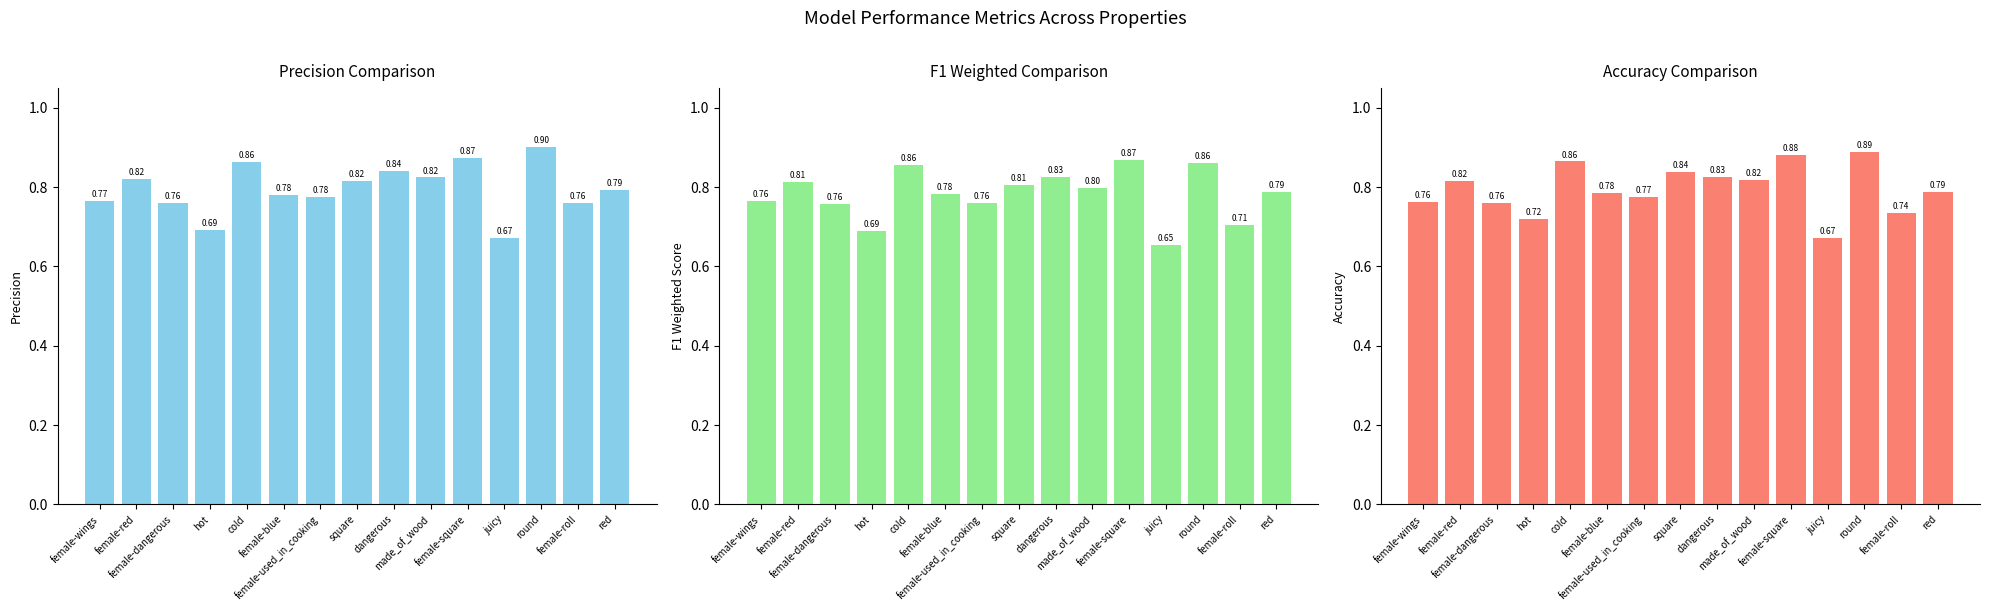

The value of acc at female-used_in_cooking is 0.8. True or false?

True